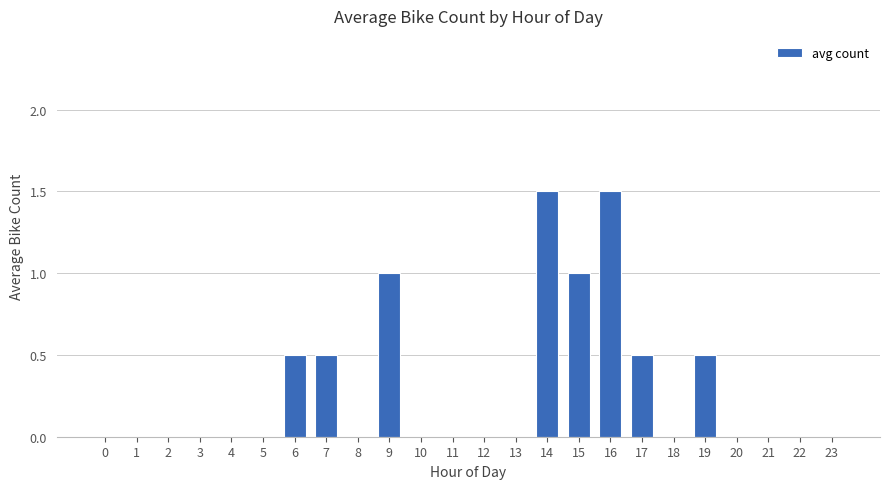

Reading right to left, list all the values displayed in this chart.

23=0.0	22=0.0	21=0.0	20=0.0	19=0.5	18=0.0	17=0.5	16=1.5	15=1.0	14=1.5	13=0.0	12=0.0	11=0.0	10=0.0	9=1.0	8=0.0	7=0.5	6=0.5	5=0.0	4=0.0	3=0.0	2=0.0	1=0.0	0=0.0